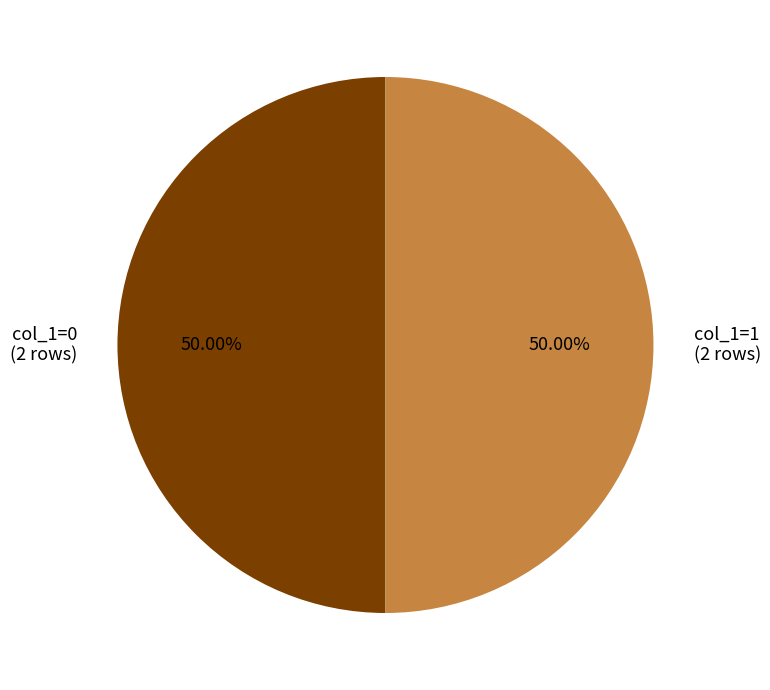

To the nearest percent, what is the average slice percentage?

50%